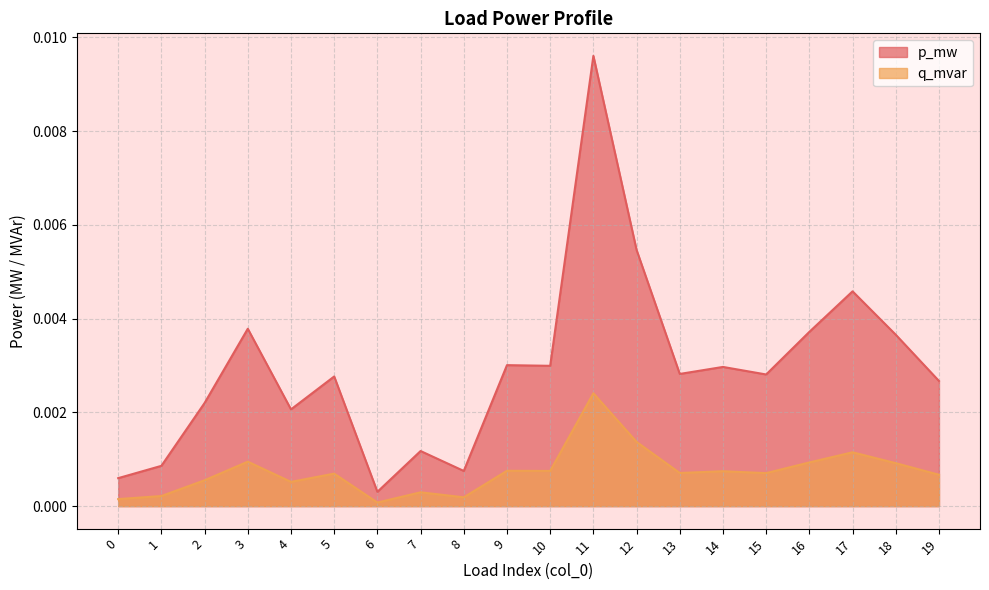

True or false: q_mvar and p_mw intersect in this chart.

False